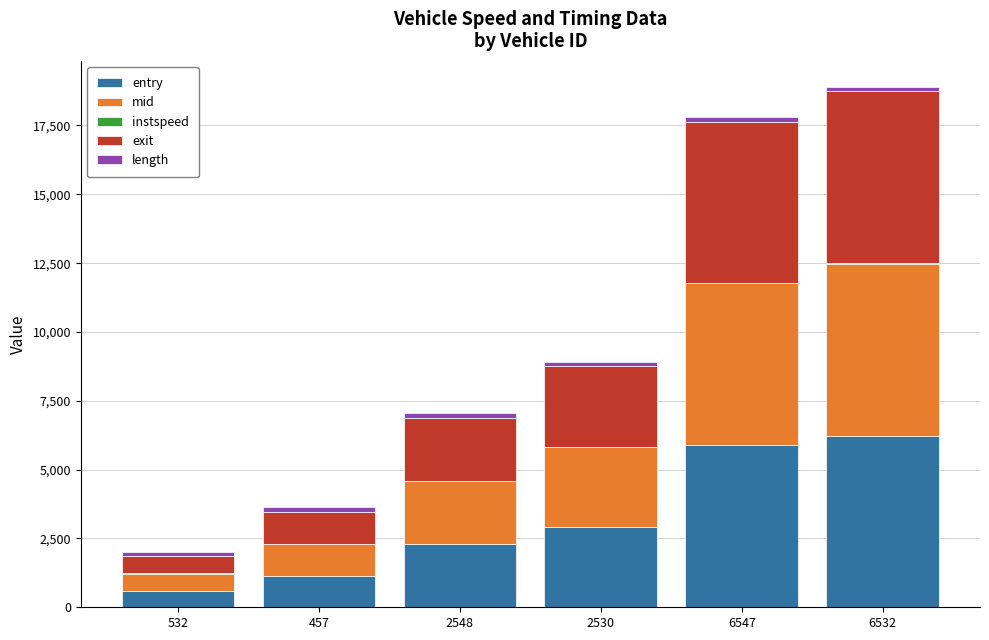

True or false: entry has a value of 5037.5 at 2530.

False